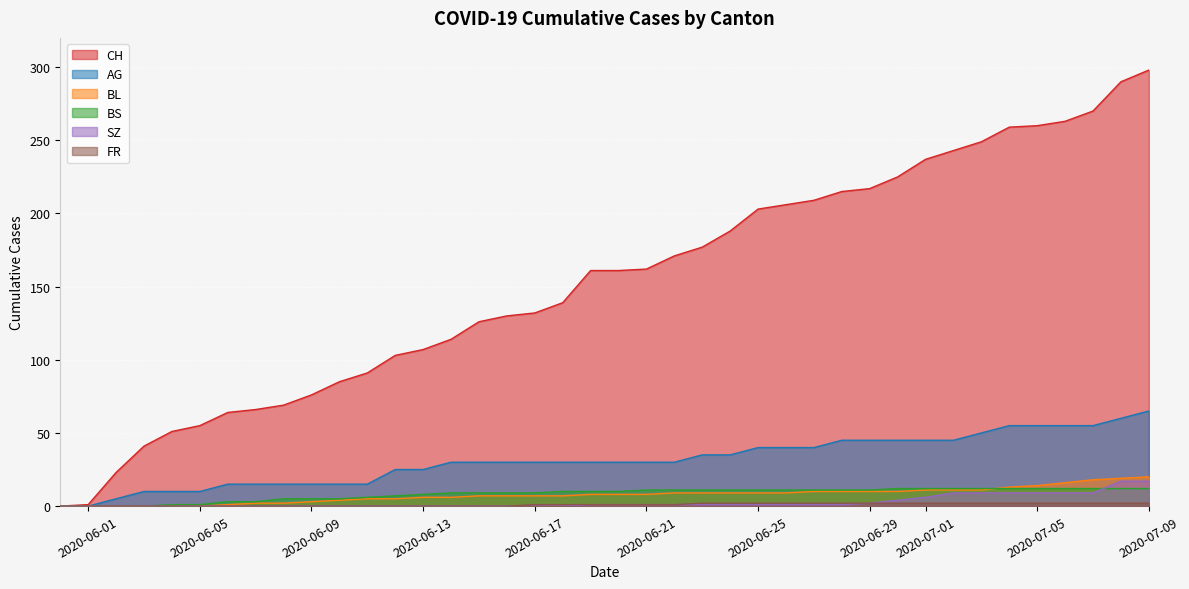

At which label does AG first exceed 30?

2020-06-23